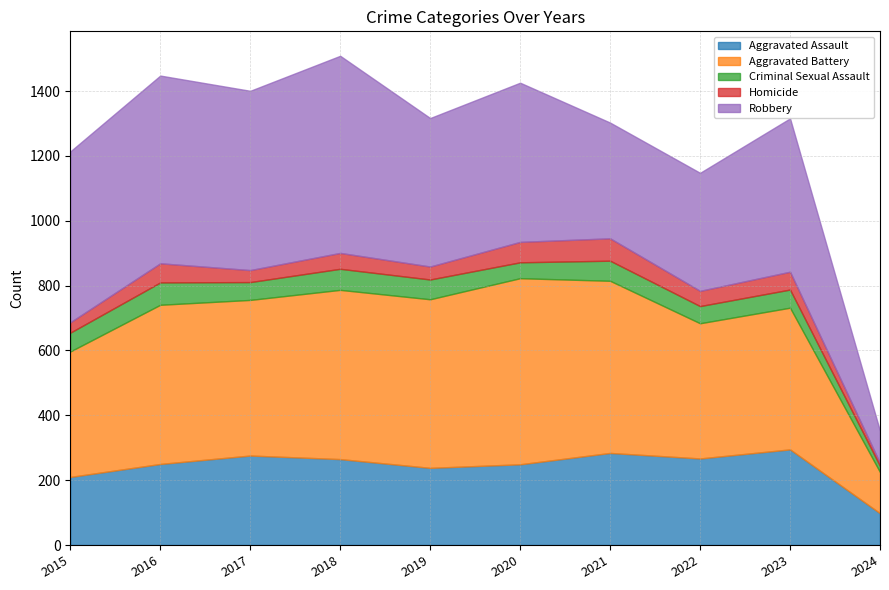

The Criminal Sexual Assault series shows 58 at 2015. True or false?

True